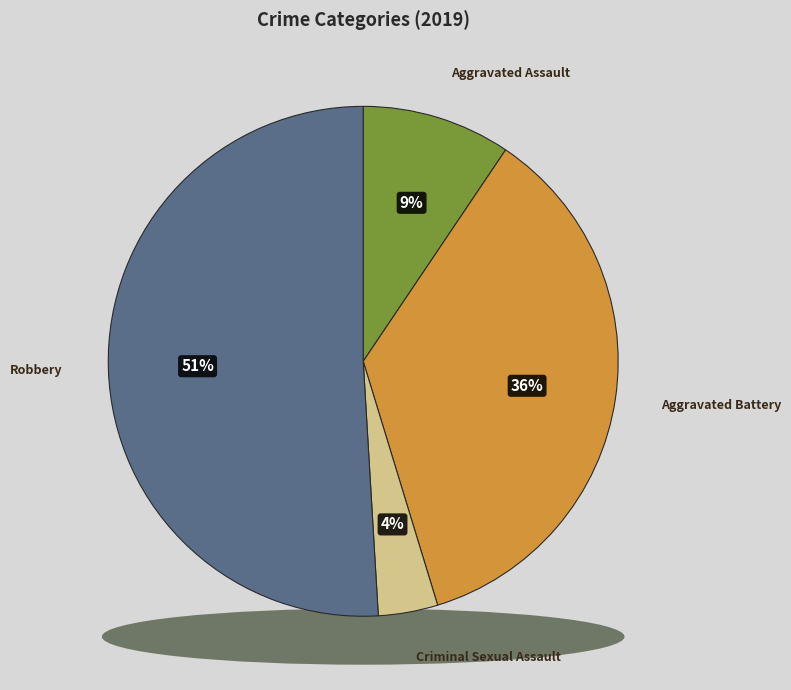

Does any single category account for the majority?

Yes